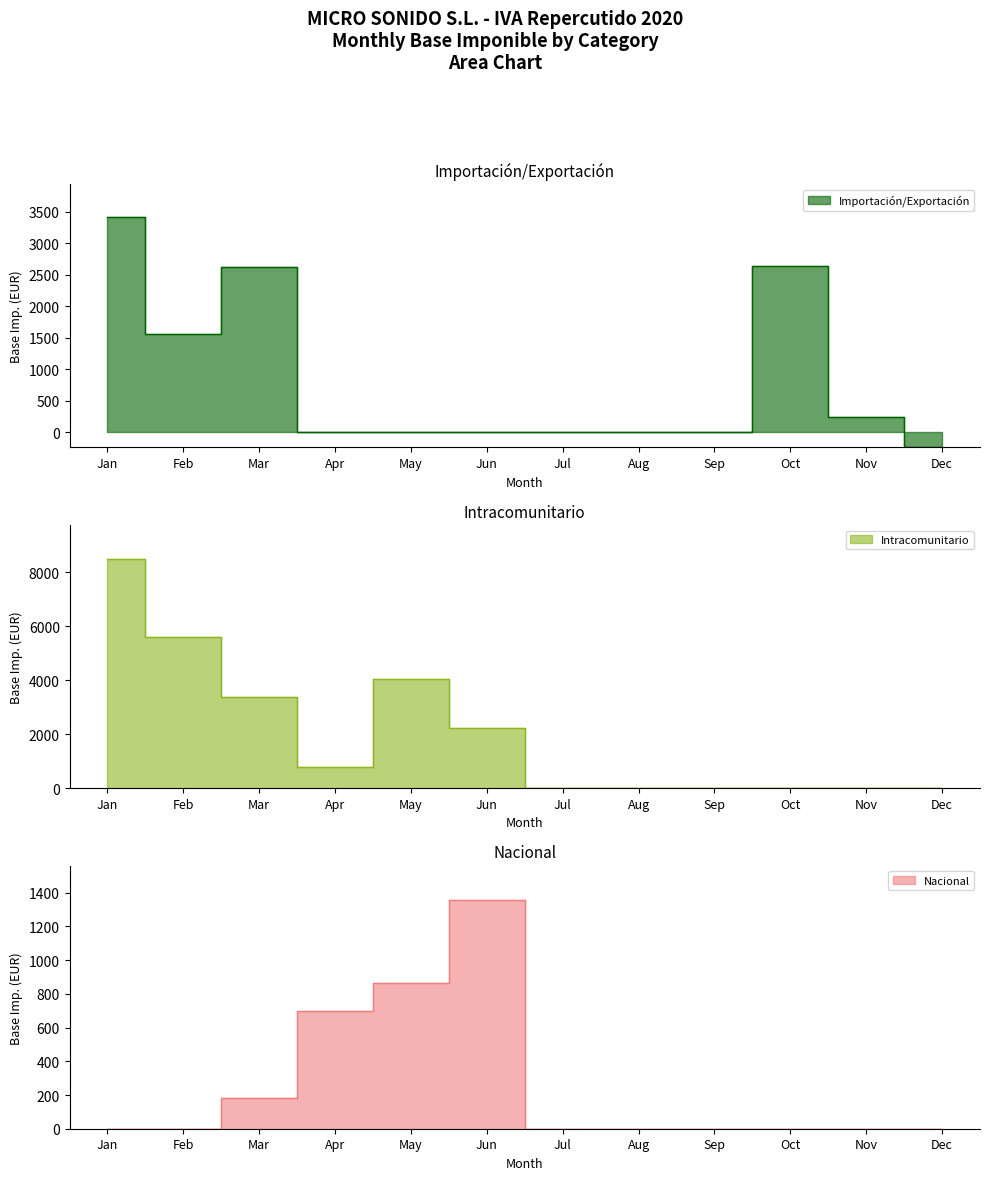

Read the Importacion_Exportacion value at Oct.

2630.5